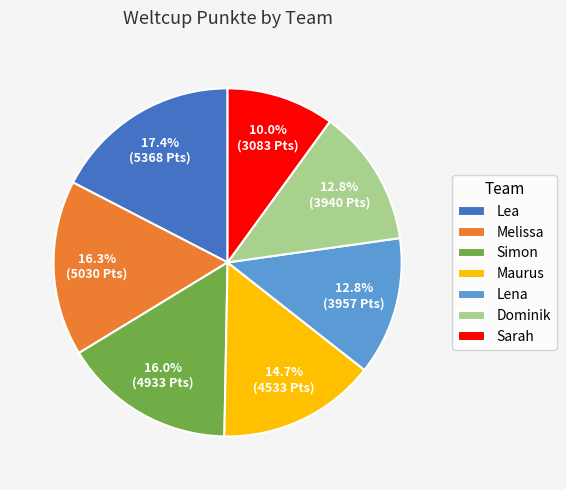

Is the sum of Maurus and Simon greater than half?

No